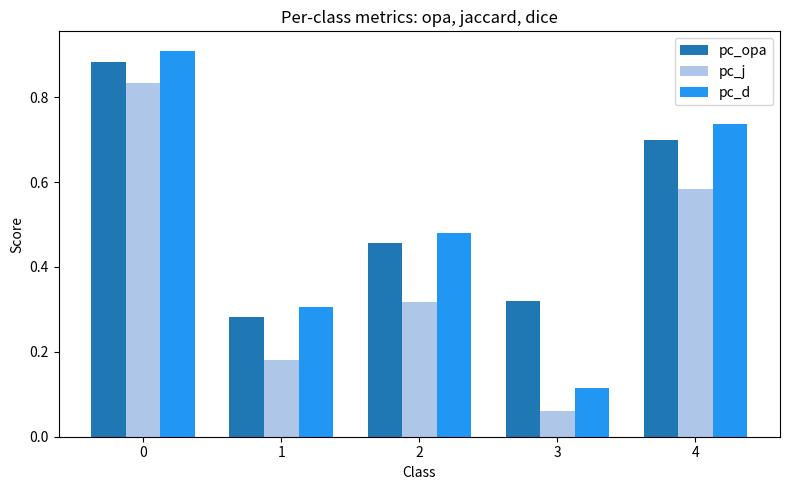

List the labels in order of pc_d value, largest first.

0, 4, 2, 1, 3